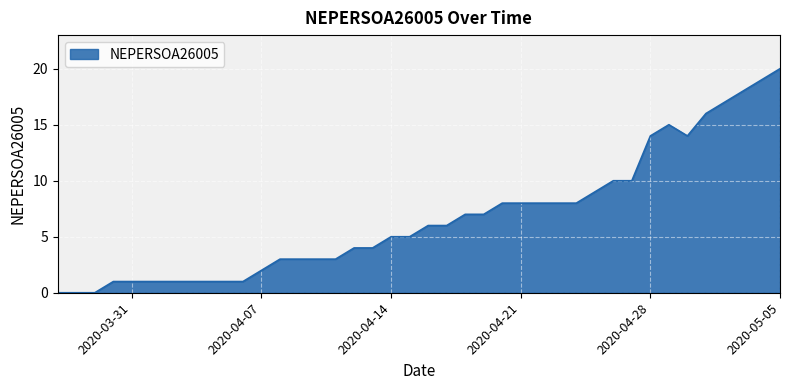

What is the greatest value displayed?

20